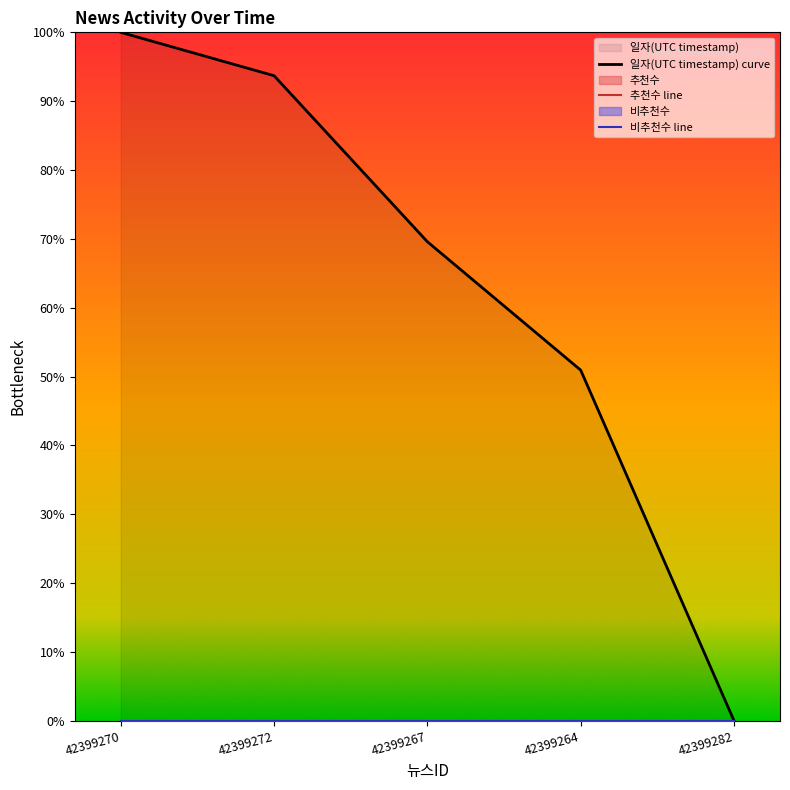

Which series has the widest spread of values?

일자(UTC timestamp) curve